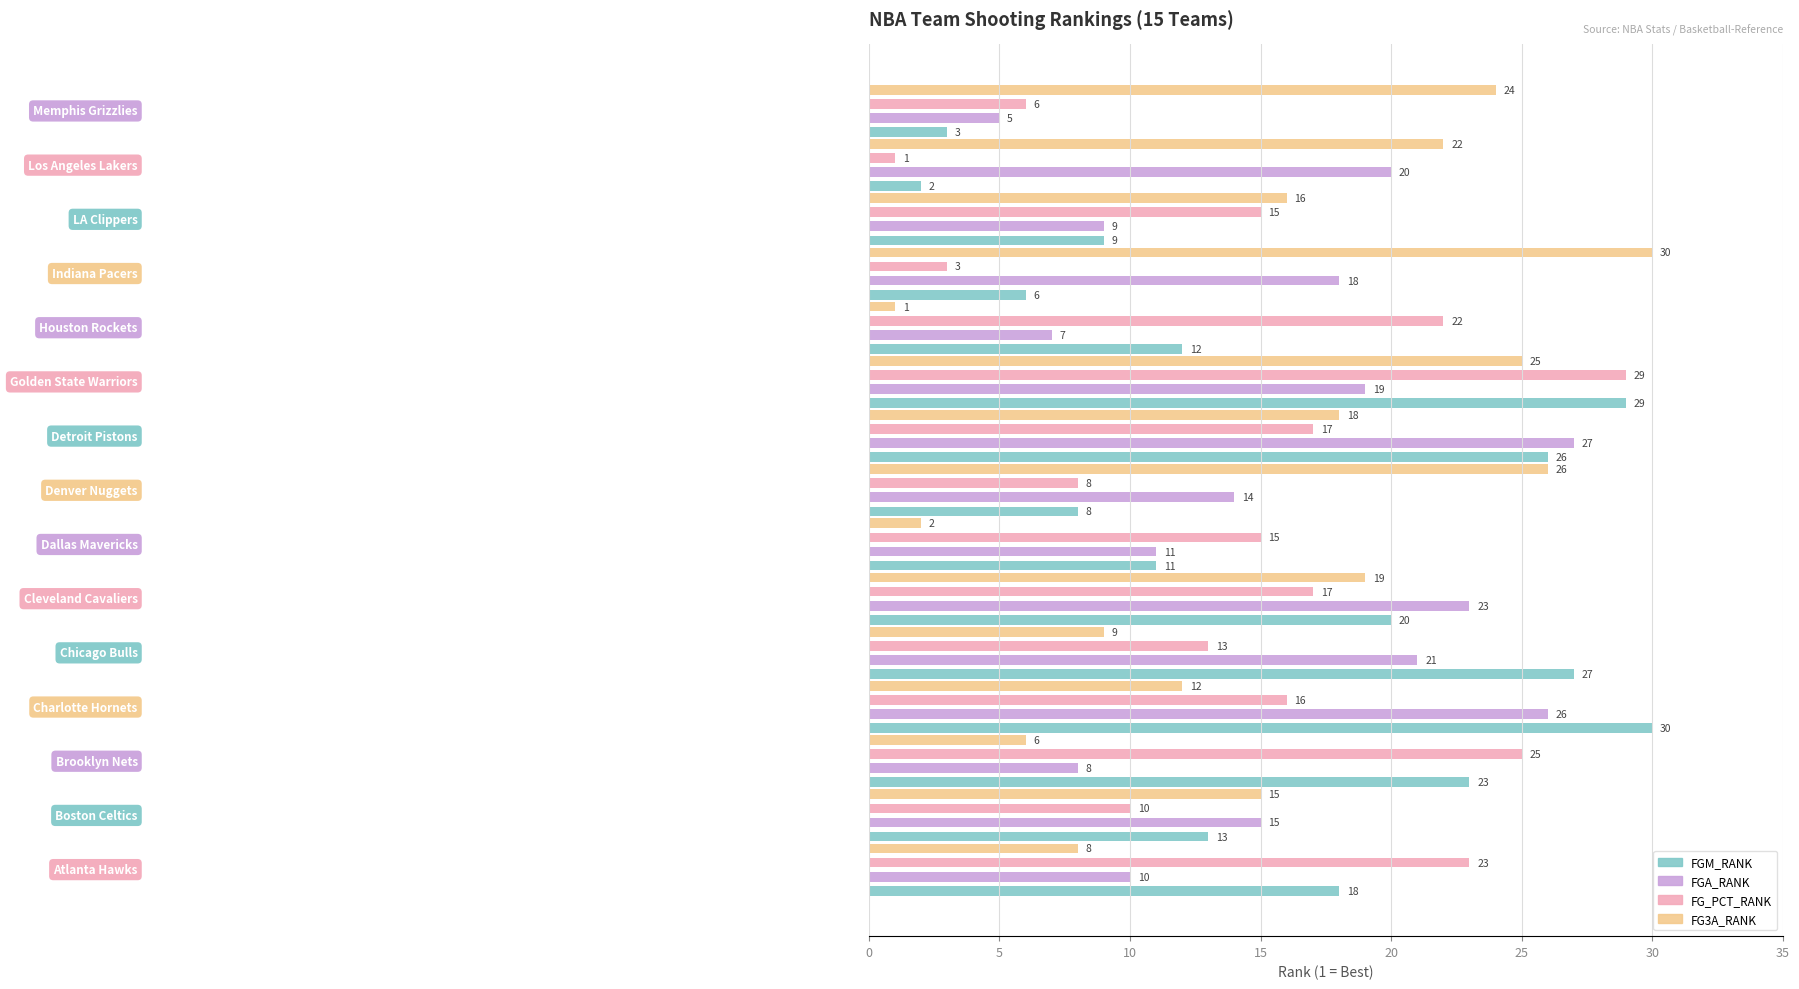

What are all the series names shown in the legend?

FGM_RANK, FGA_RANK, FG_PCT_RANK, FG3A_RANK